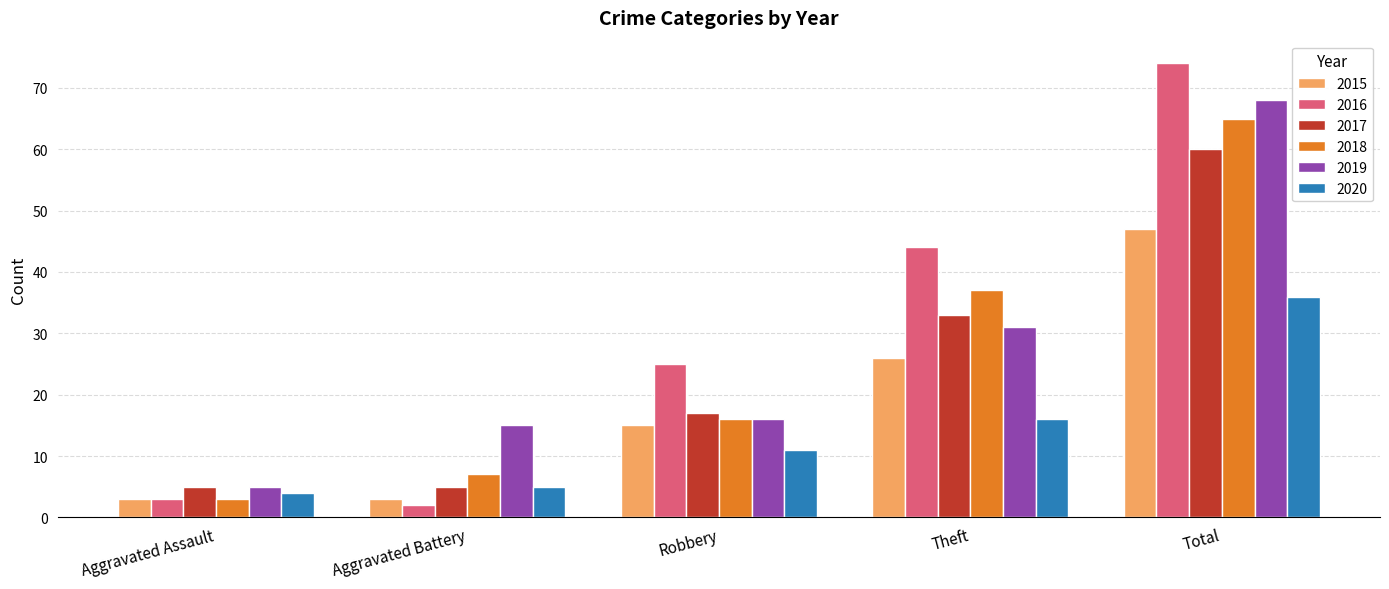

Which category has the highest value in the 2019 series?

Total